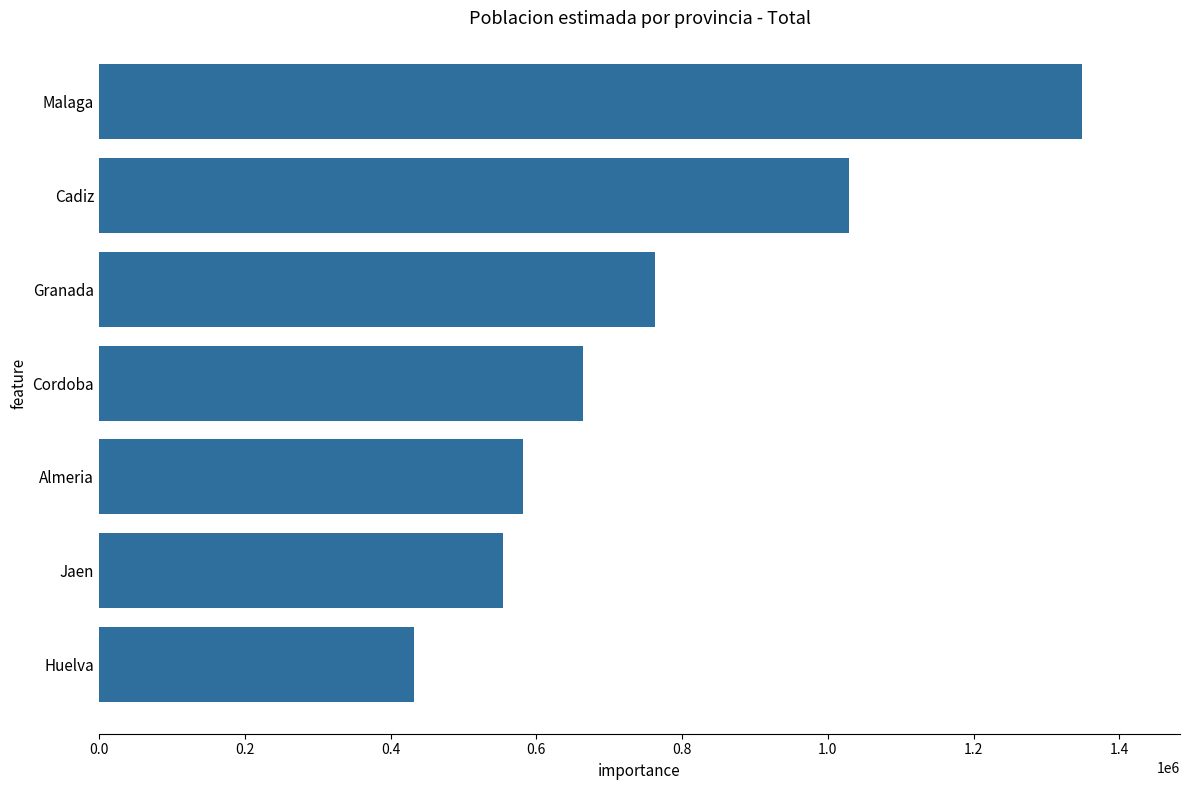

Is it true that the value at Granada is 447854?

False